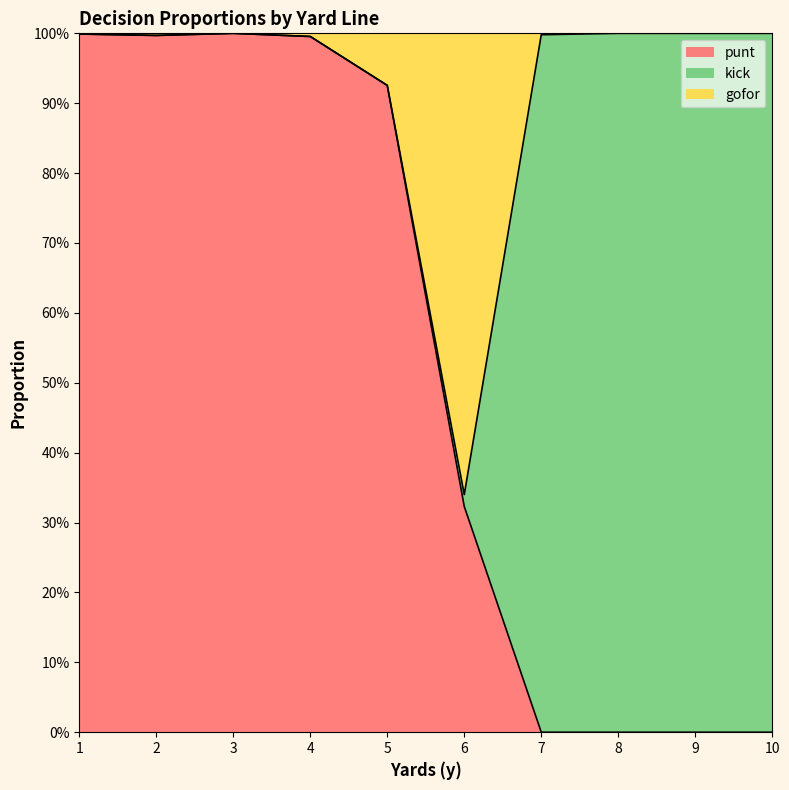

Does the chart have visible grid lines?

No